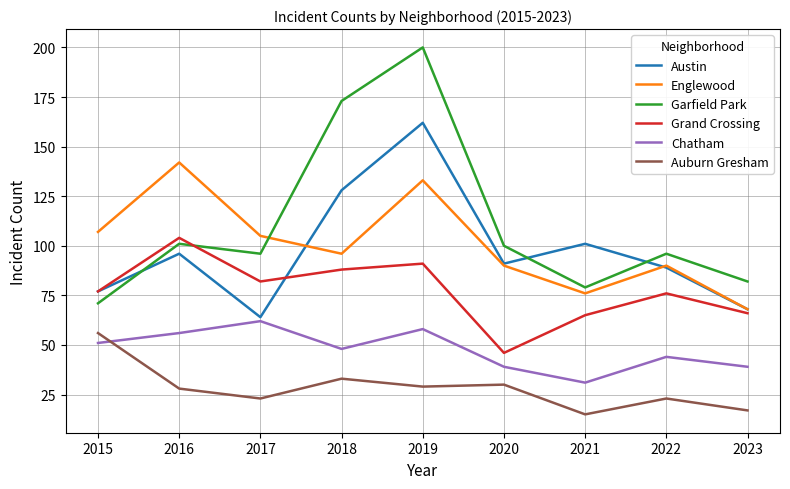

Reading left to right, what are all the values shown in this chart?

Austin: 2015=77	2016=96	2017=64	2018=128	2019=162	2020=91	2021=101	2022=89	2023=68
Englewood: 2015=107	2016=142	2017=105	2018=96	2019=133	2020=90	2021=76	2022=90	2023=68
Garfield Park: 2015=71	2016=101	2017=96	2018=173	2019=200	2020=100	2021=79	2022=96	2023=82
Grand Crossing: 2015=77	2016=104	2017=82	2018=88	2019=91	2020=46	2021=65	2022=76	2023=66
Chatham: 2015=51	2016=56	2017=62	2018=48	2019=58	2020=39	2021=31	2022=44	2023=39
Auburn Gresham: 2015=56	2016=28	2017=23	2018=33	2019=29	2020=30	2021=15	2022=23	2023=17